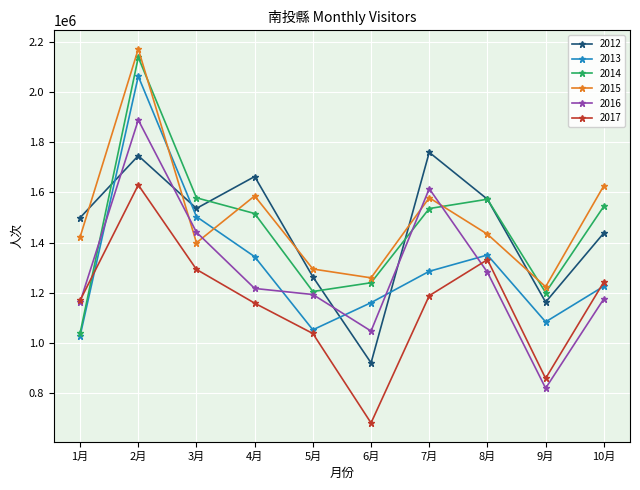

Is it true that 2015 equals 2070549 at 6月?

False